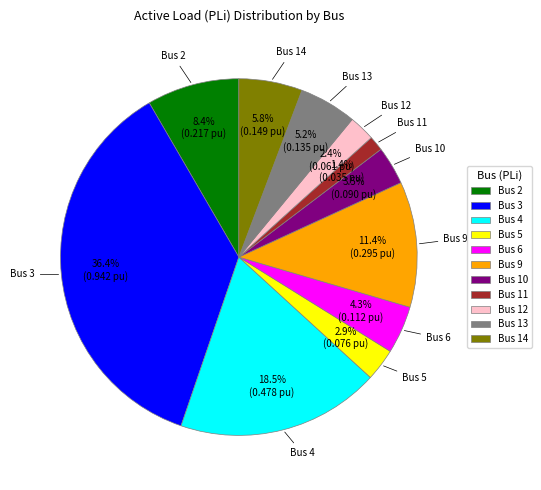

How many slices are in this pie chart?

11